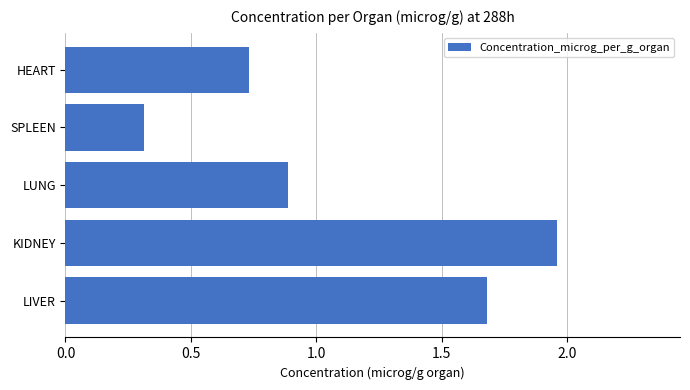

Is it true that the value at LUNG is 0.9?

True